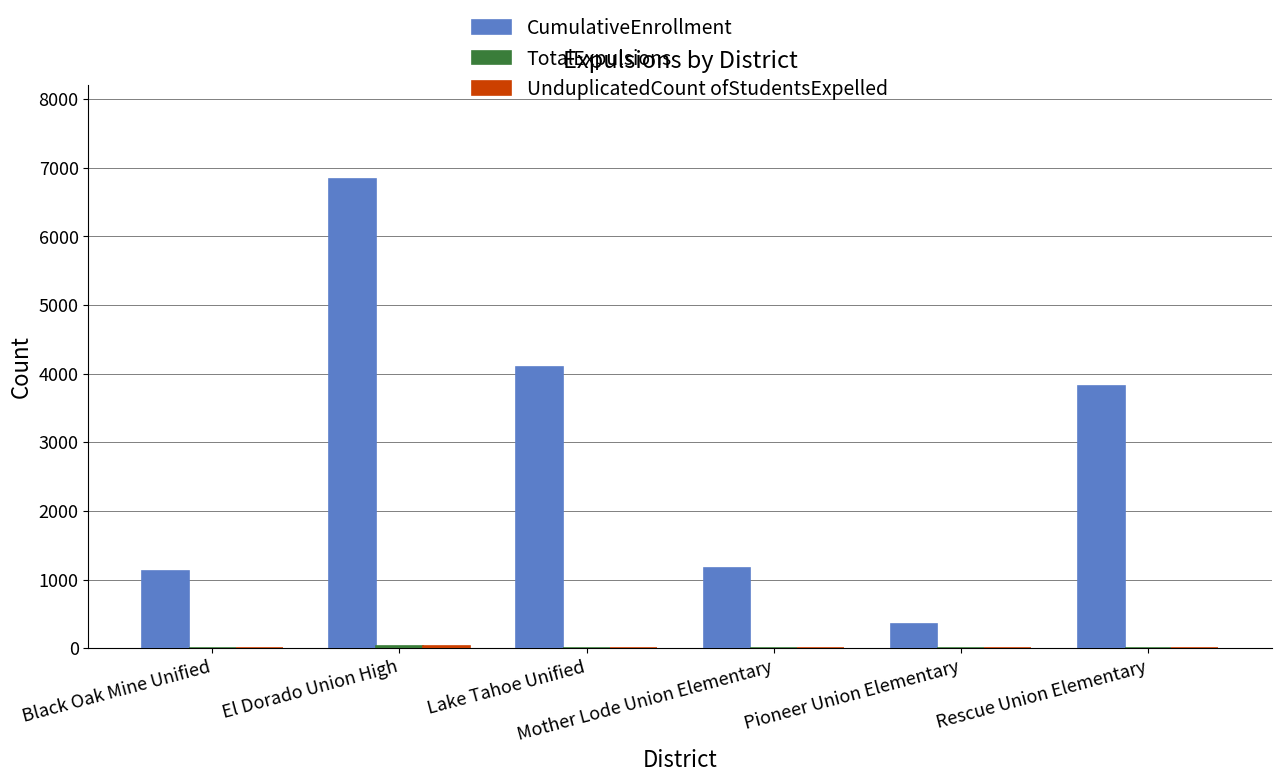

At which category is the sum across all series the highest?

El Dorado Union High